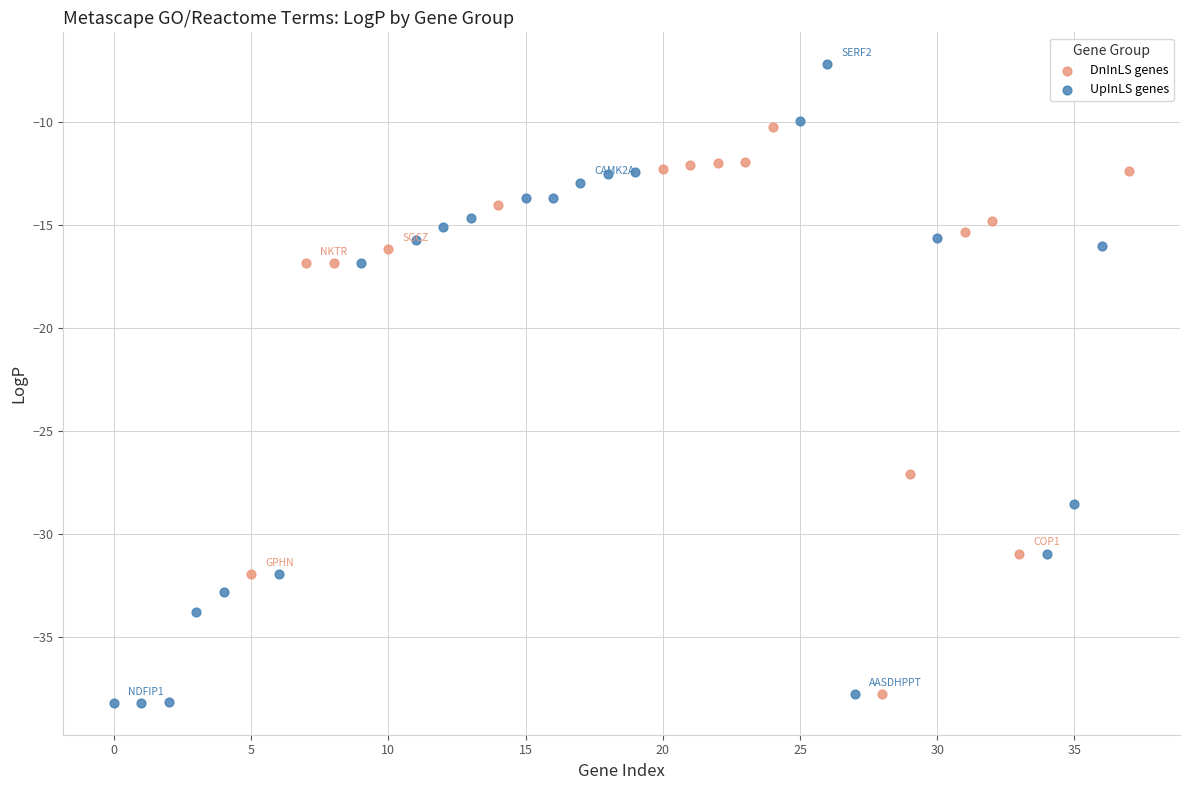

Which series has the largest Y range (max minus min)?

UpInLS genes